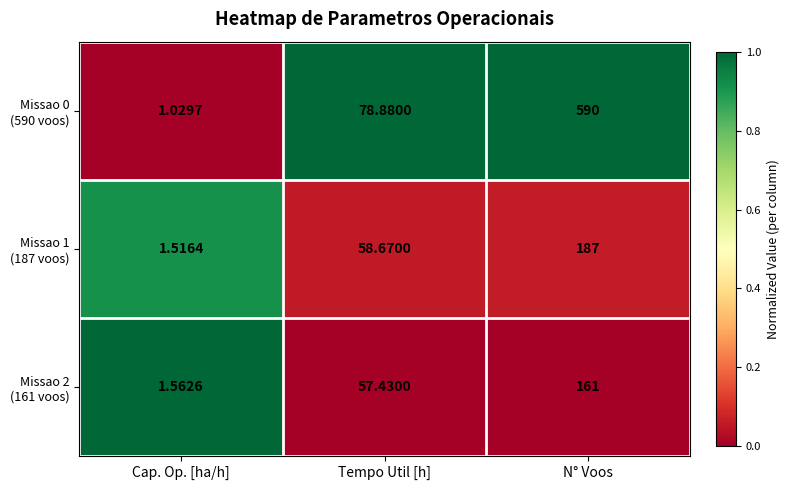

At which category does the chart reach its peak across all series?

N° Voos